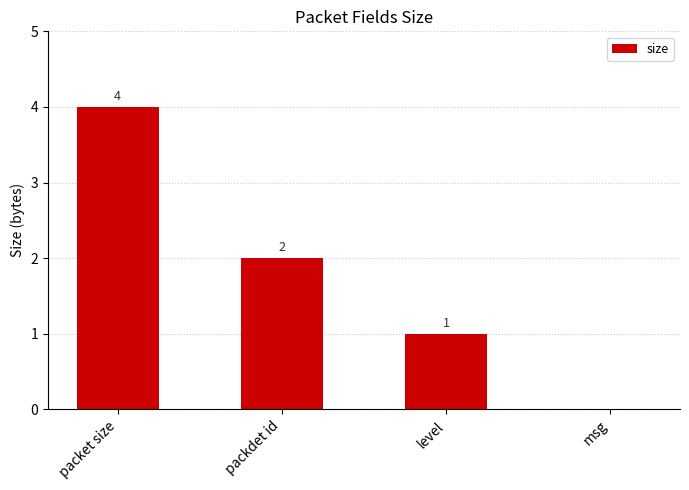

What is the change in value from packet size to msg?

-4